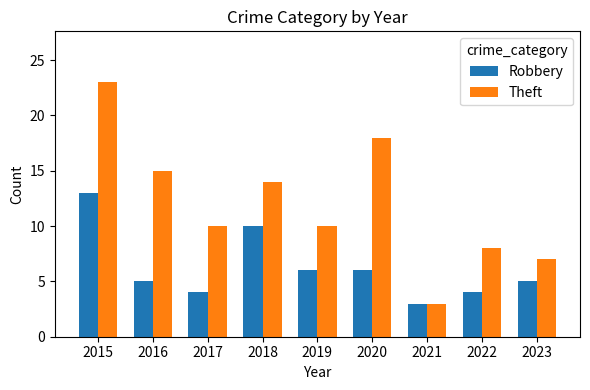

Is it true that Robbery equals 4 at 2022?

True